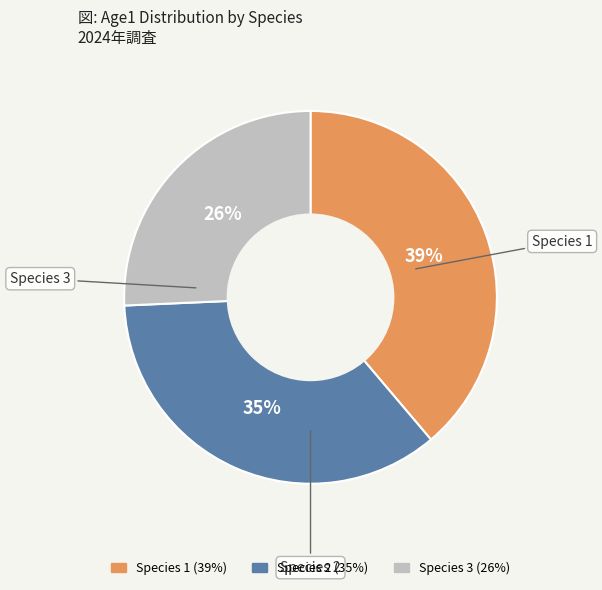

What percentage is the Species 3 slice, to the nearest percent?

26%